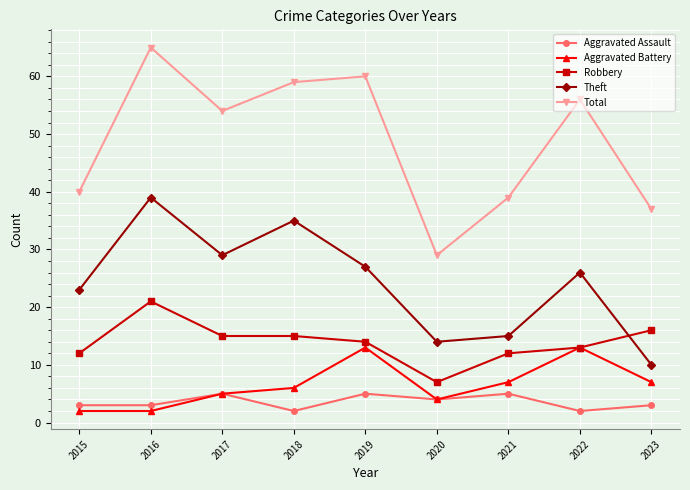

True or false: Total and Robbery cross at least once.

False